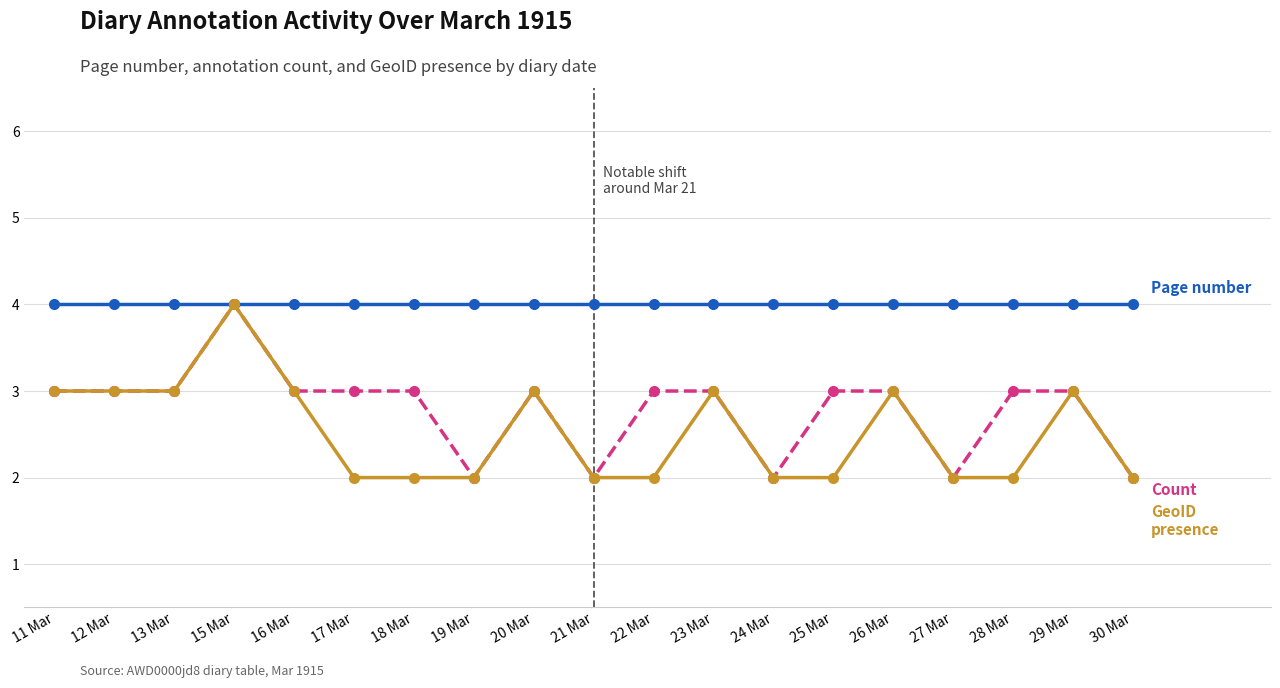

What position from the left is 27 Mar?

16